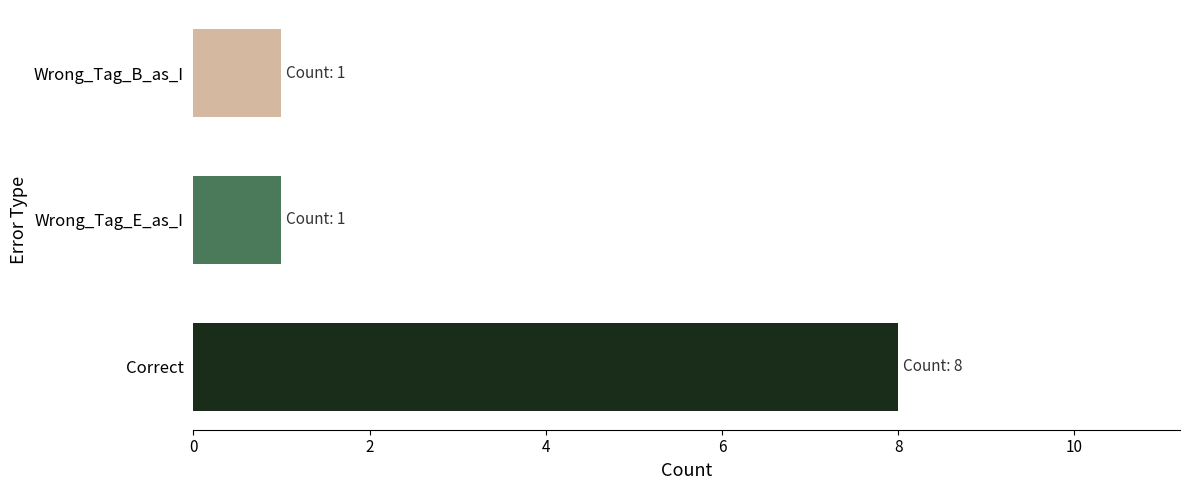

Is it true that the value at Wrong_Tag_E_as_I is 2?

False